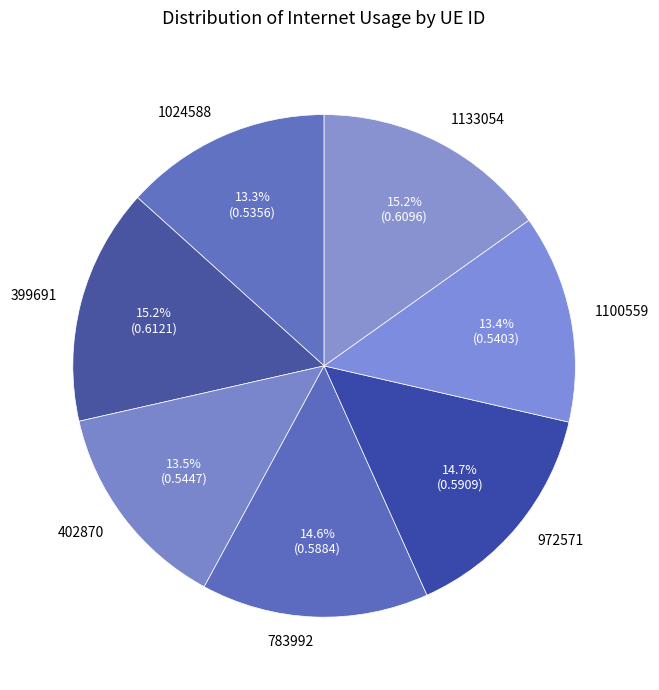

Between 1100559 and 399691, which is larger?

399691